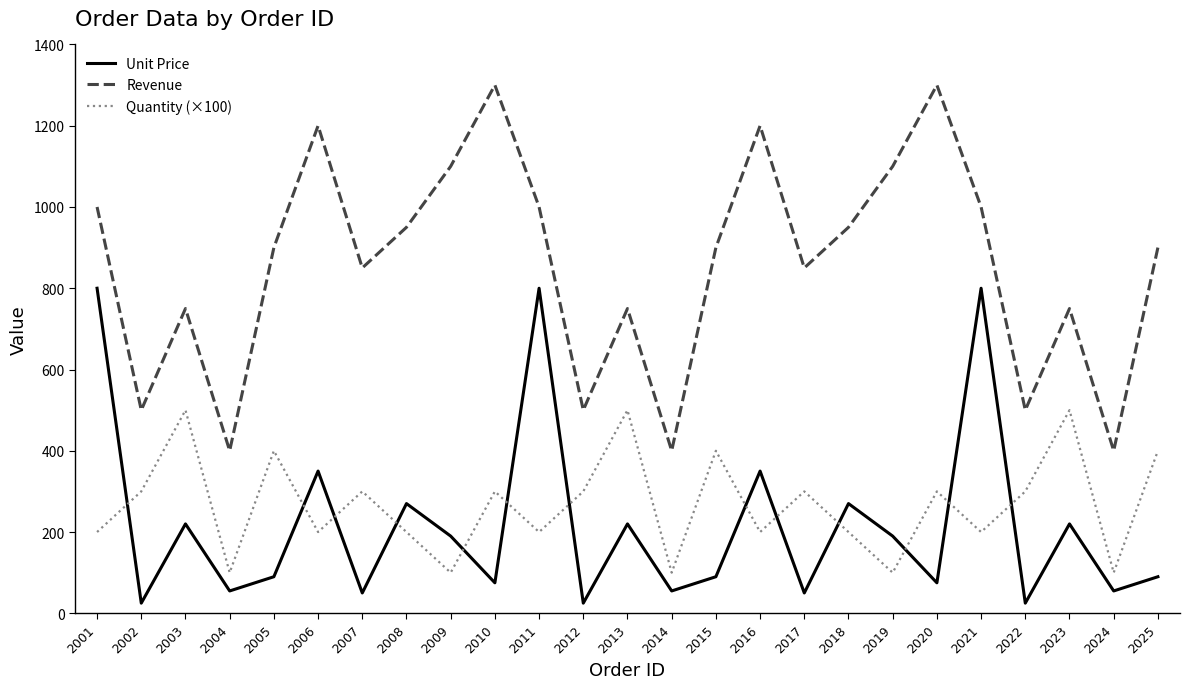

What value does the Unit Price series have at 2021, to the nearest 50?

800